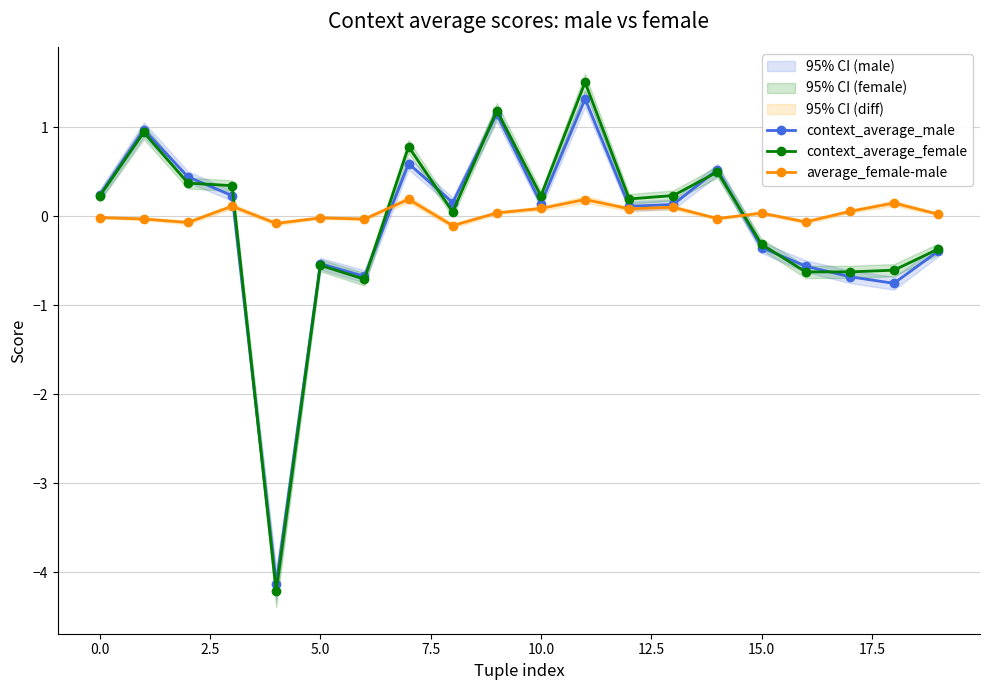

How many lines are shown in the chart?

3